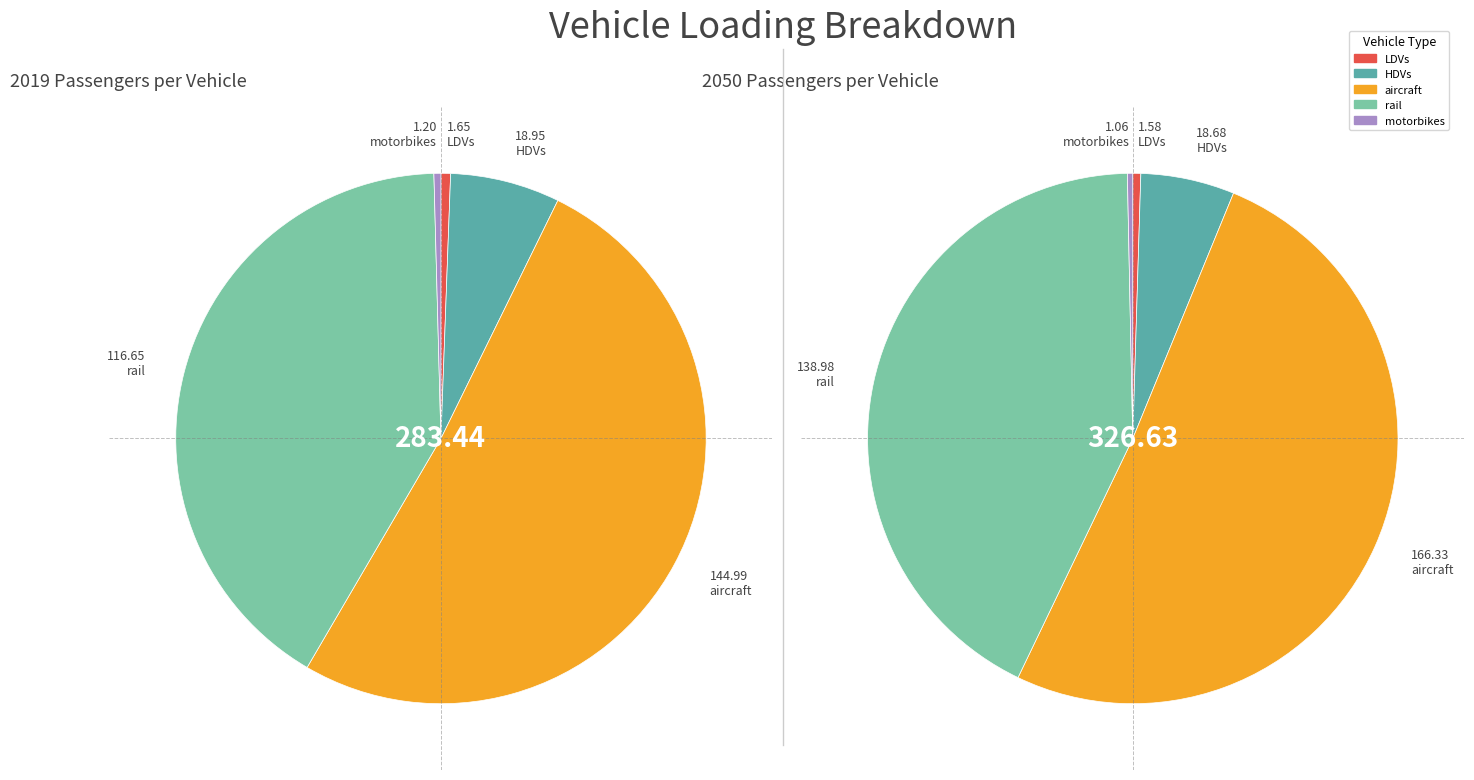

What percentage is NOT represented by values_2019?

99.4%